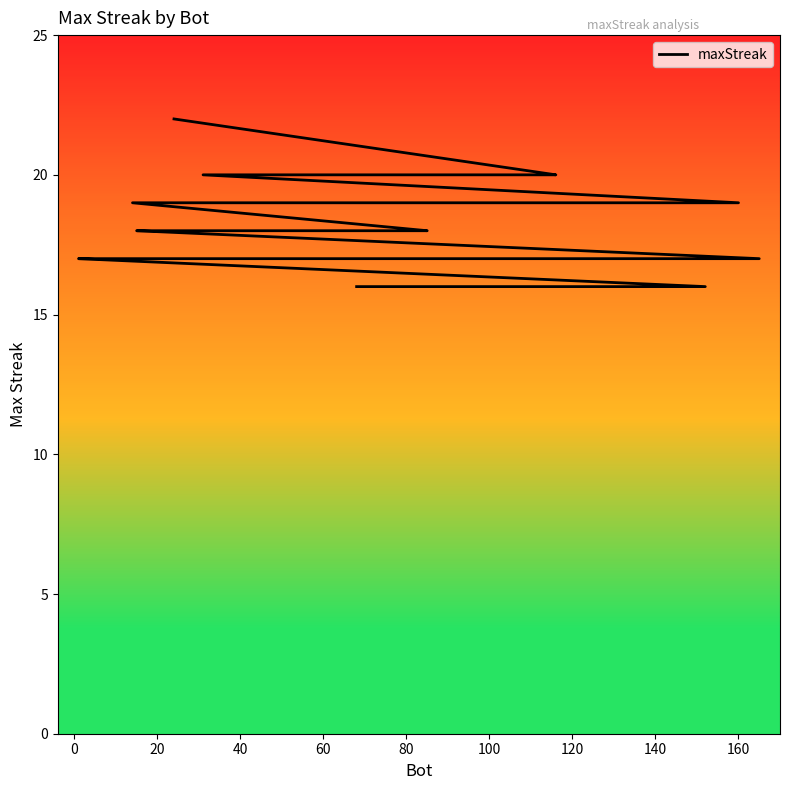

How many data points are above 18?

7